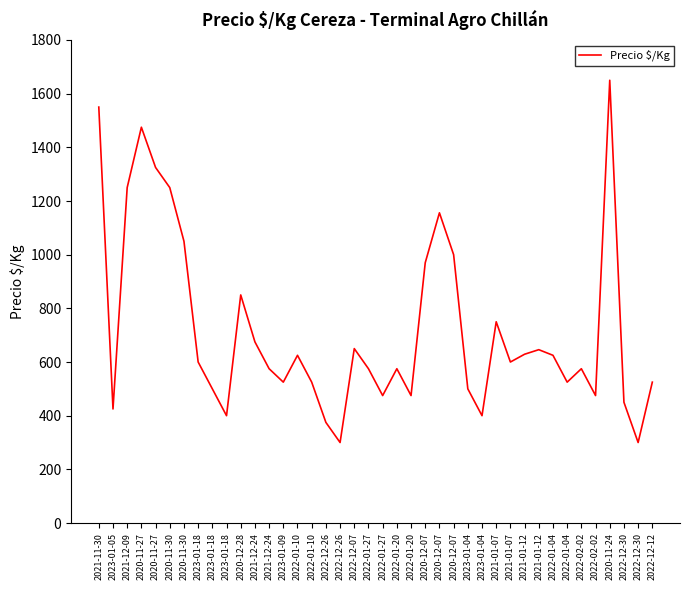

The value at 2023-01-18 is 213. True or false?

False